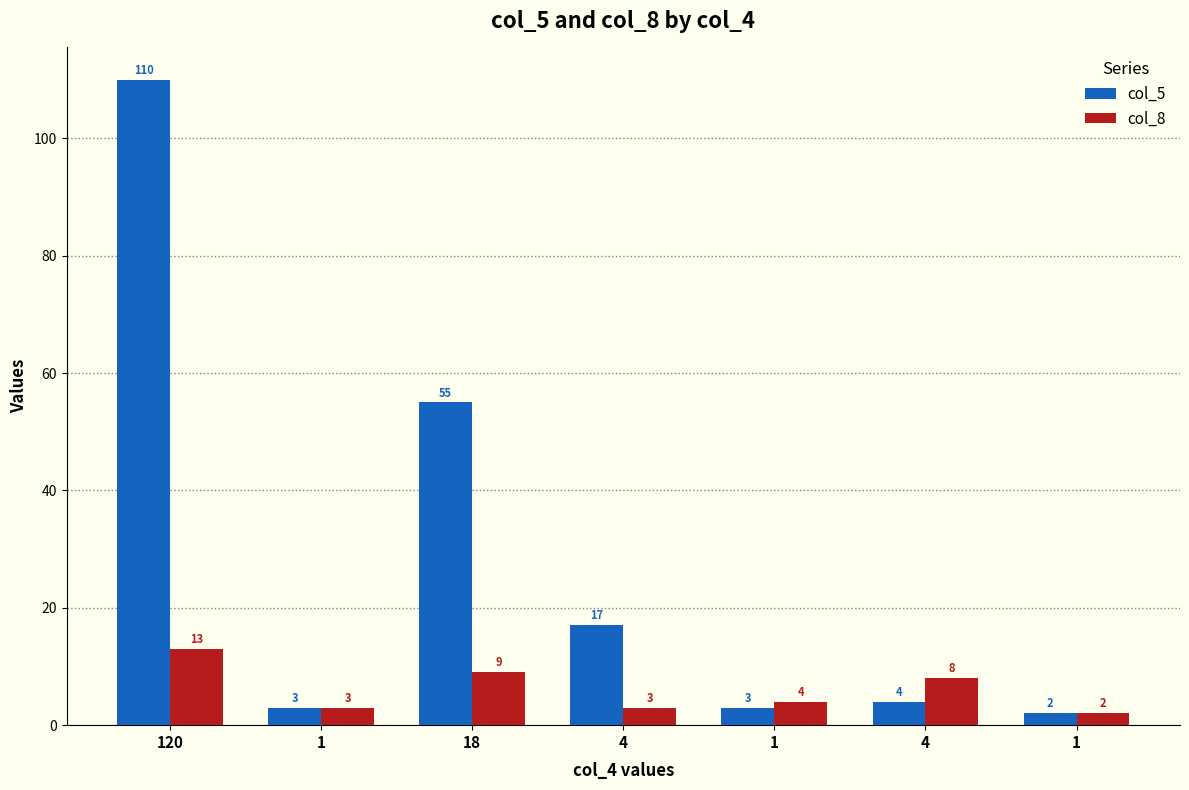

What are all the series names shown in the legend?

col_5, col_8